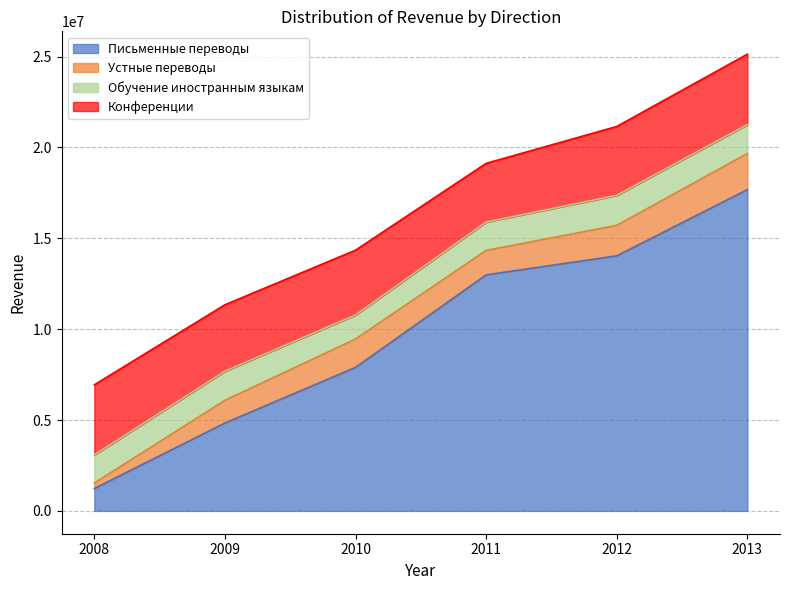

Which series has the largest total across all categories?

Письменные переводы